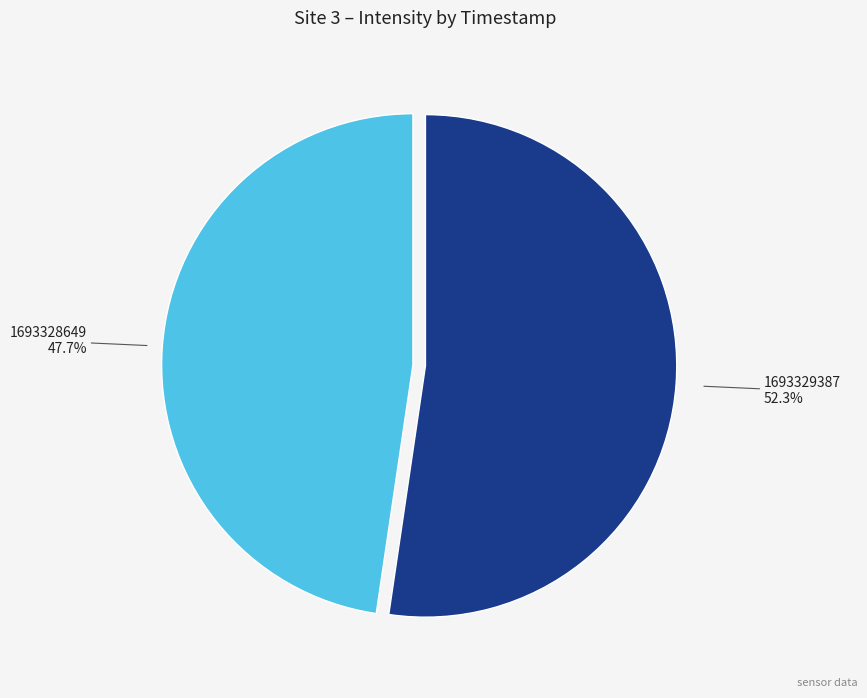

Is there any slice that represents more than half of the pie?

Yes